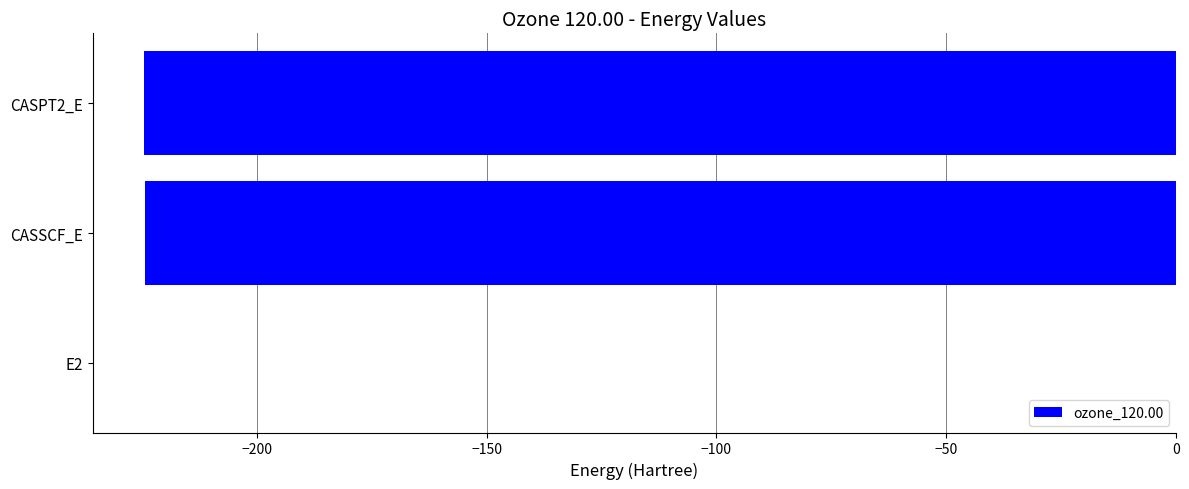

How many series are shown in this chart?

1